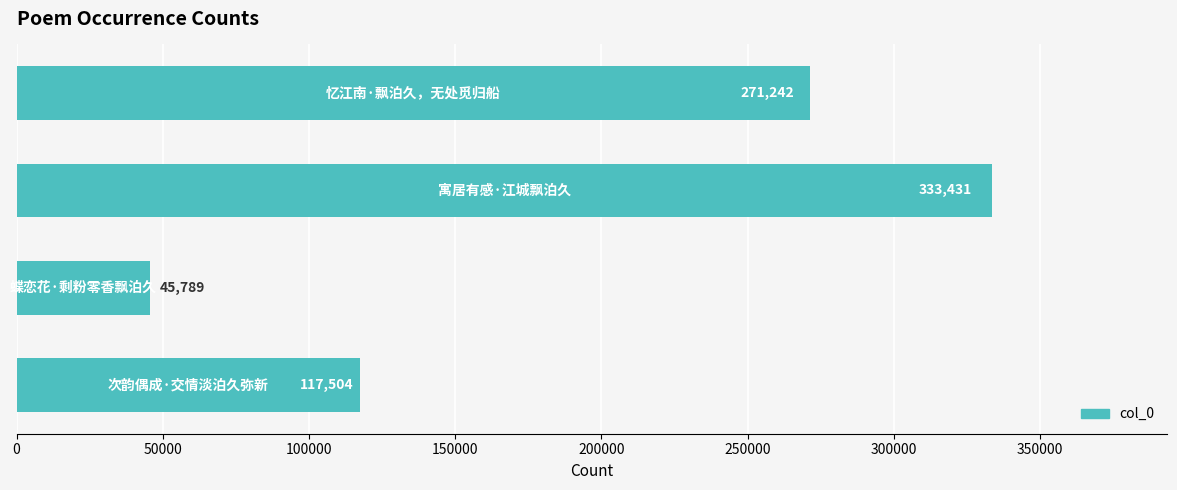

What is the sum of all values?

767966